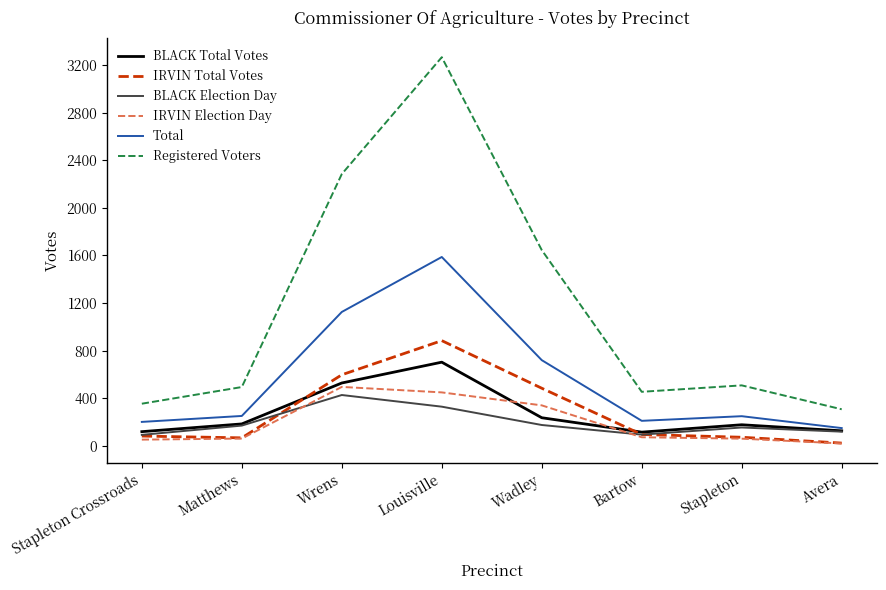

At how many categories does at least one series exceed 728?

3